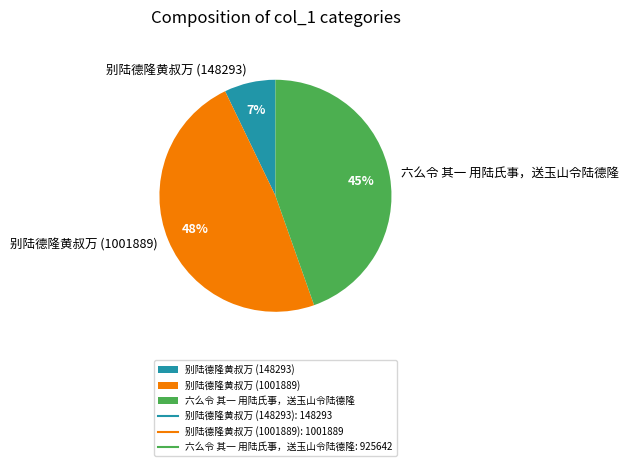

Count the number of slices in the pie.

3